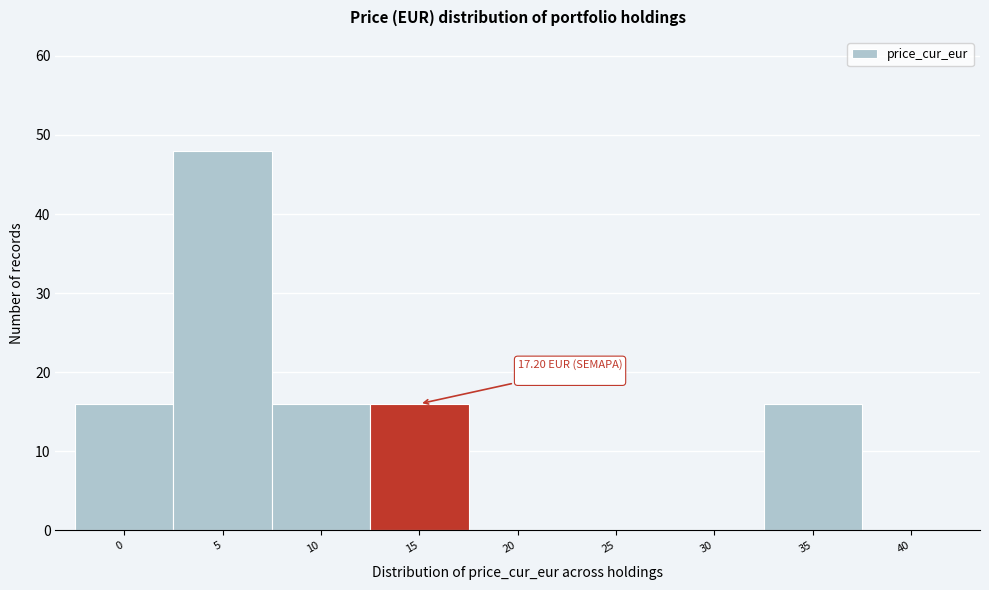

What is the sum of the values at 5 and 20?

48